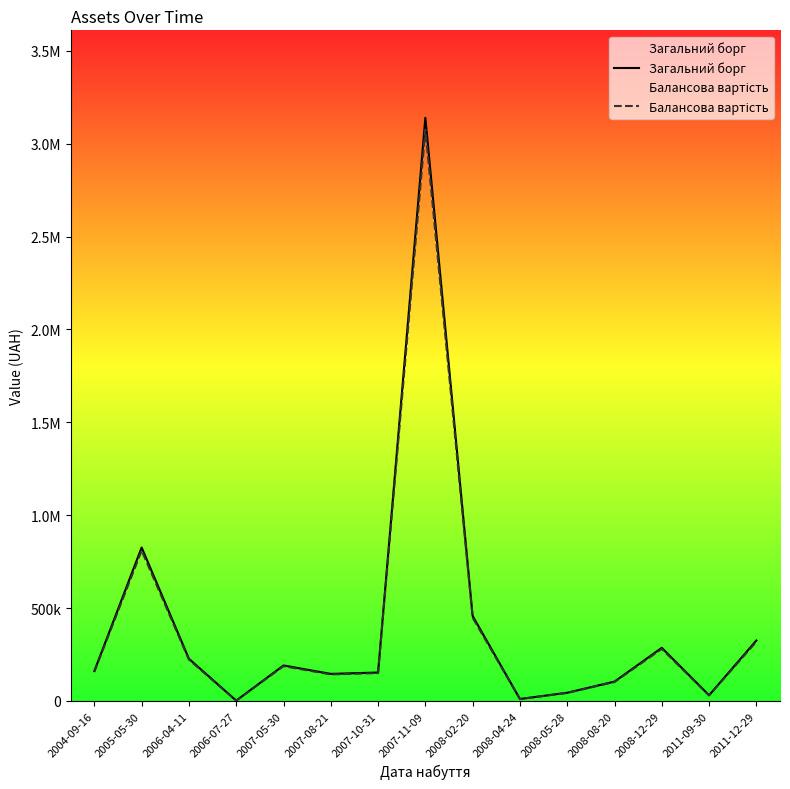

True or false: Балансова вартість and Загальний борг intersect in this chart.

False